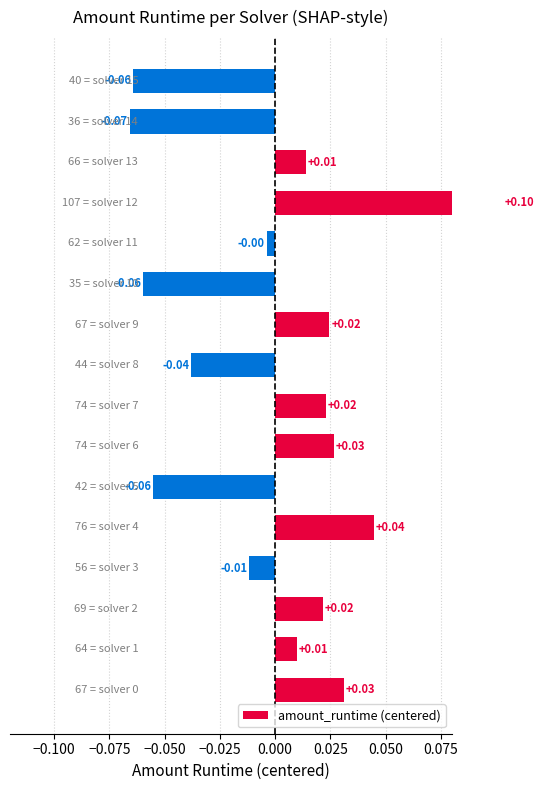

How many negative values are there?

7